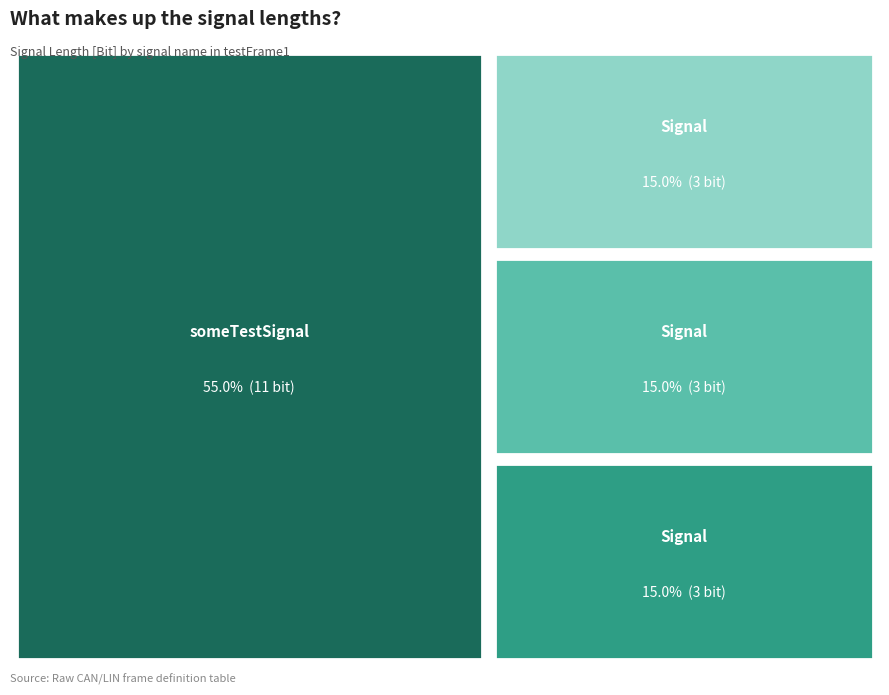

The Signal (Byte 3) - three slice represents 15% of the pie. True or false?

True